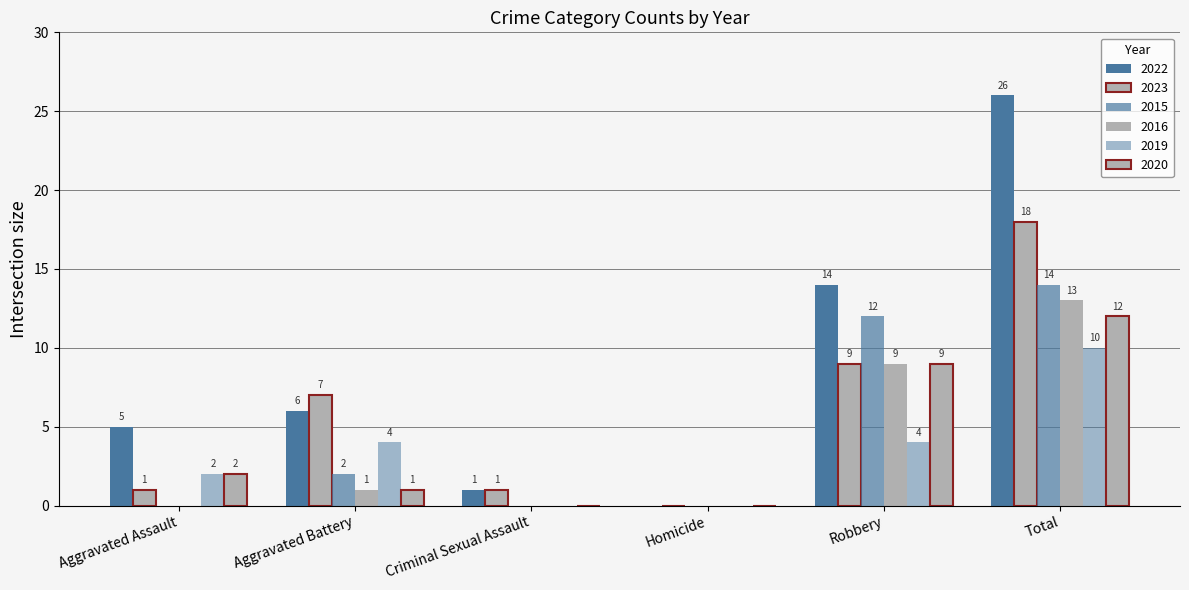

What is the difference between the maximum and minimum values in the 2019 series?

10